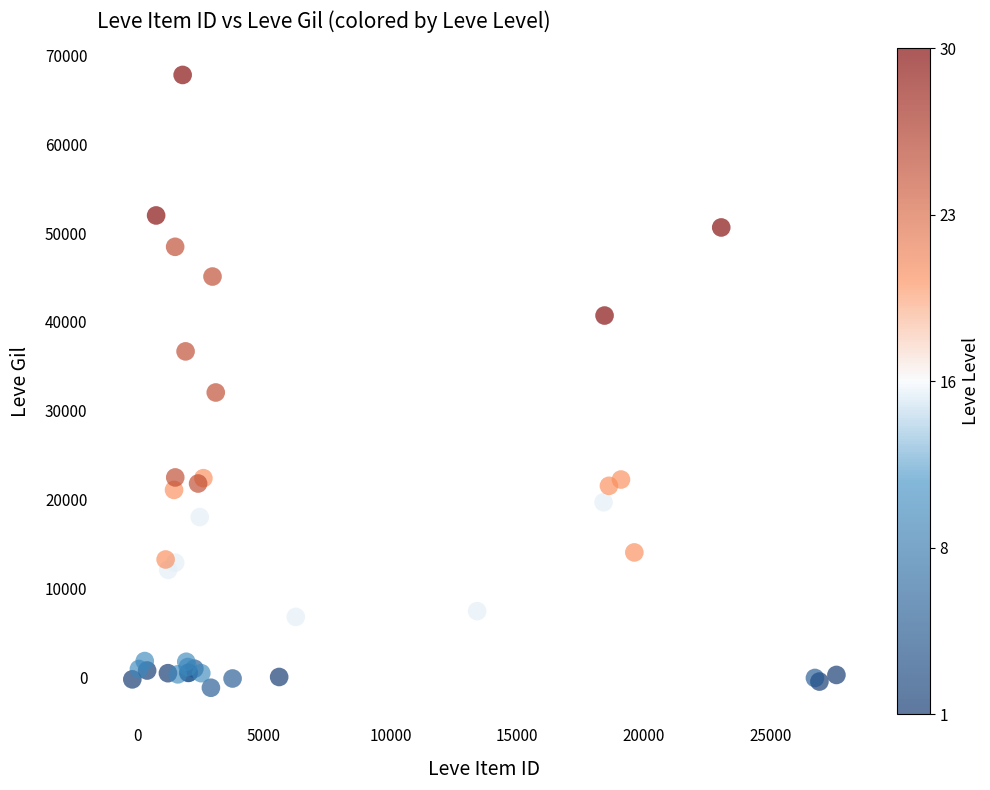

What Y value in the scatter plot is closest to 33304?

32050.4